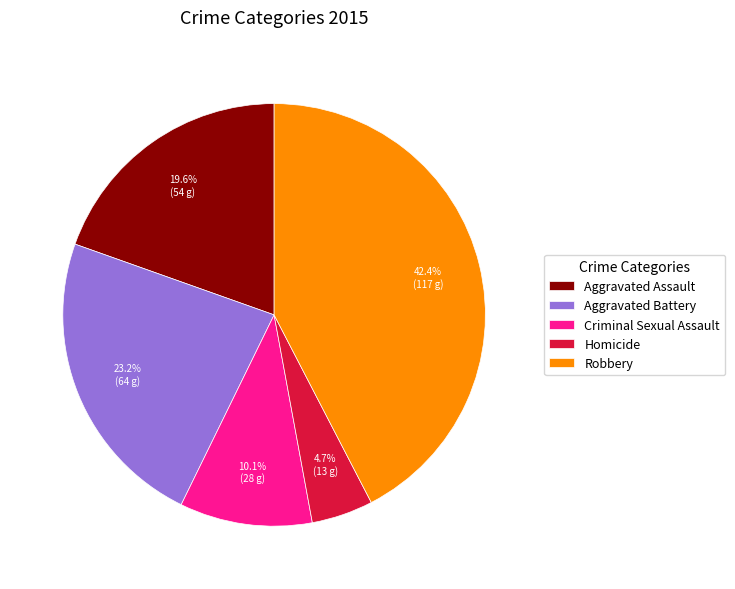

What is the largest slice in the pie chart?

Robbery